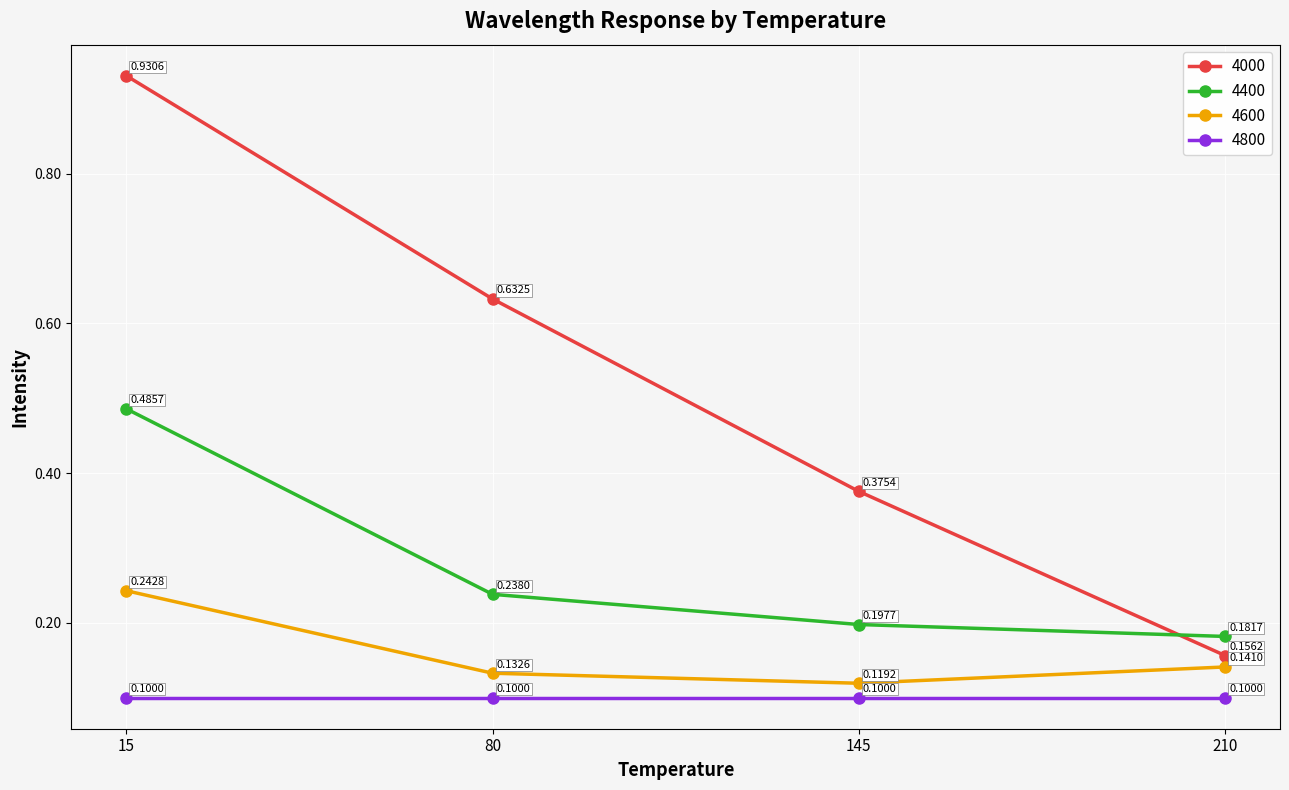

Is it true that 4600 equals 0.2 at 145?

False